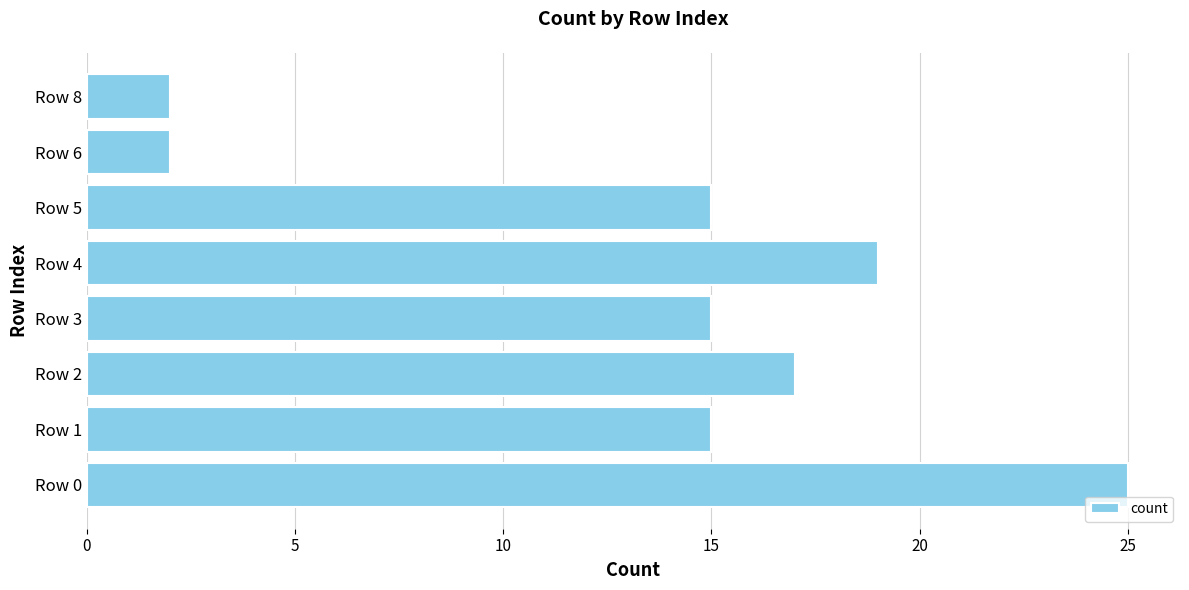

The value at Row 1 is 15. True or false?

True